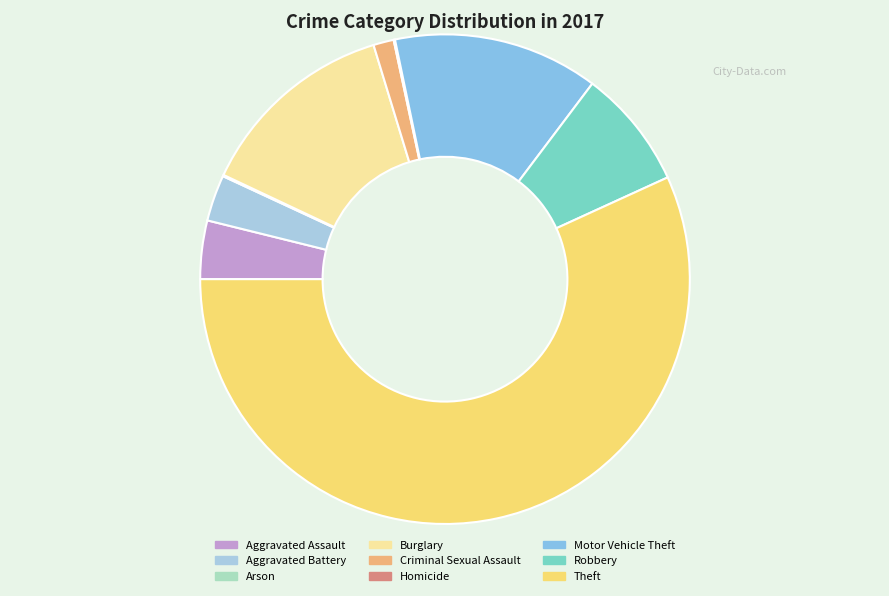

To the nearest percent, what portion does Criminal Sexual Assault represent?

1%